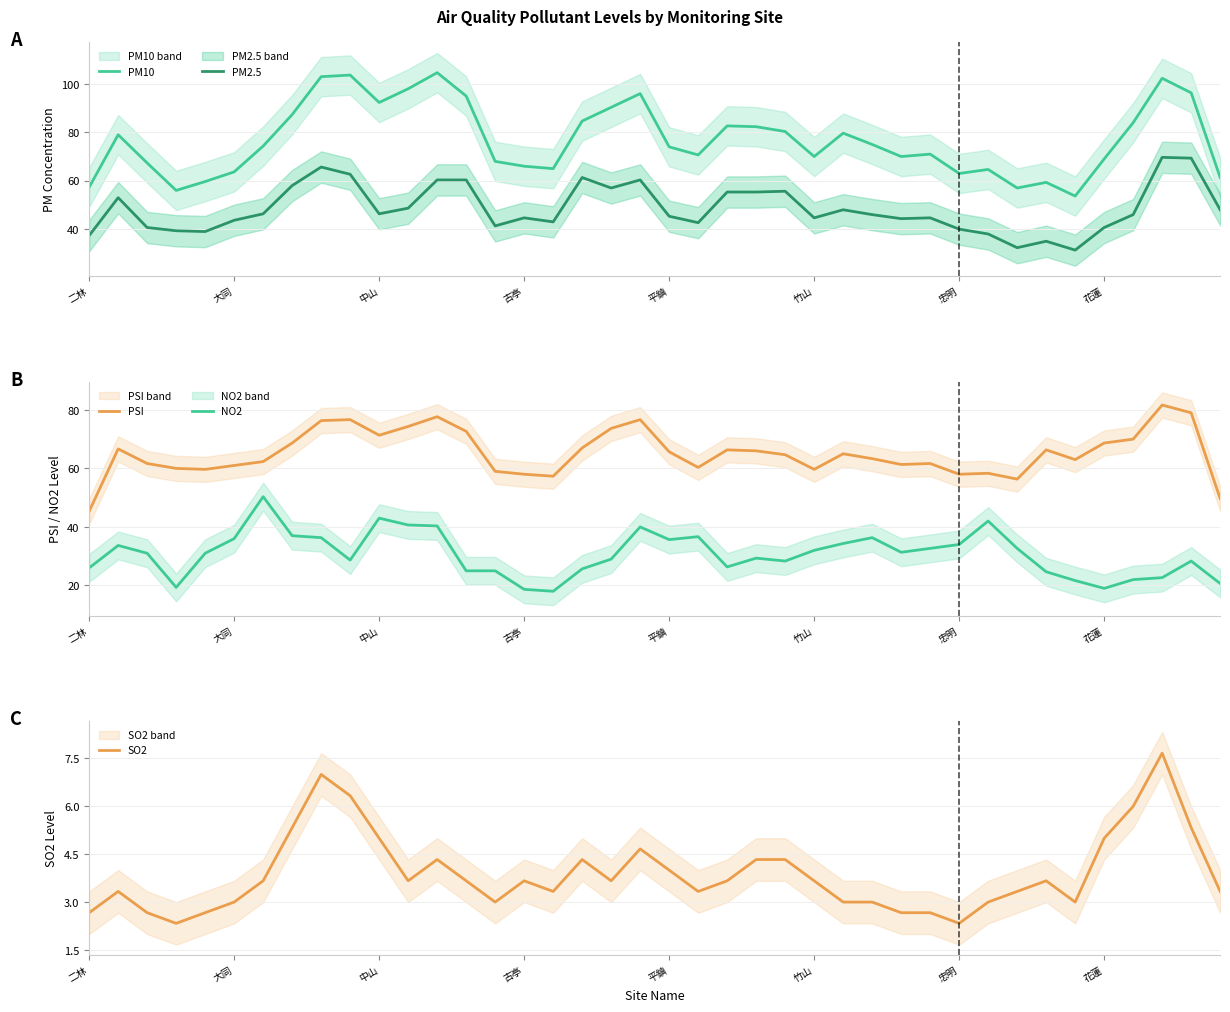

True or false: PM10 and PM2.5 intersect in this chart.

False